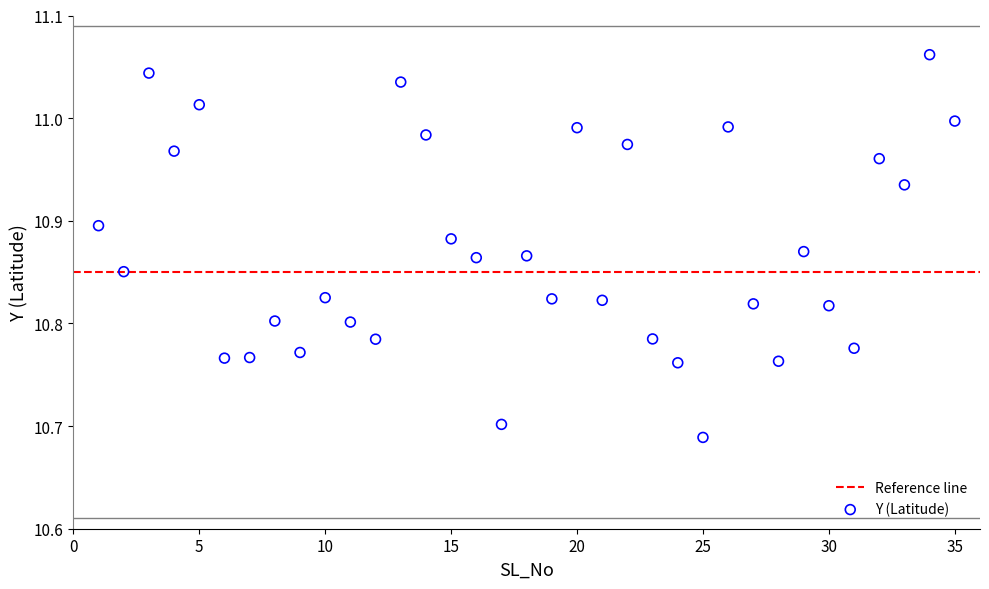

What is the range of Y values (max minus min)?

0.4